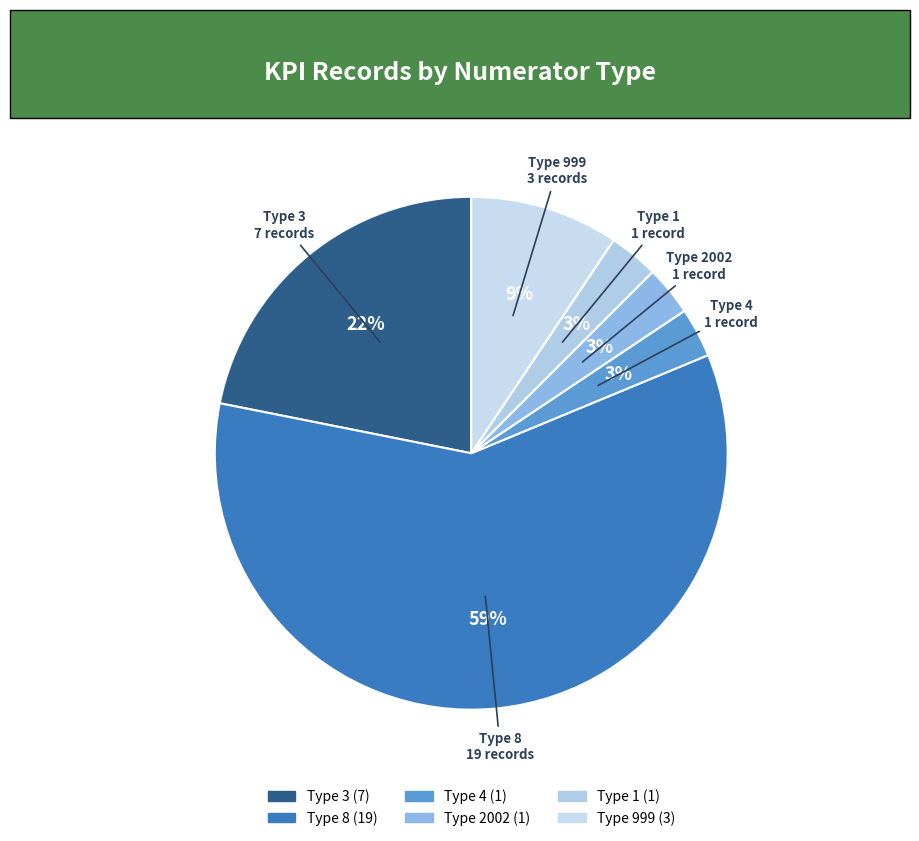

Is the sum of Type 4 and Type 999 greater than half?

No